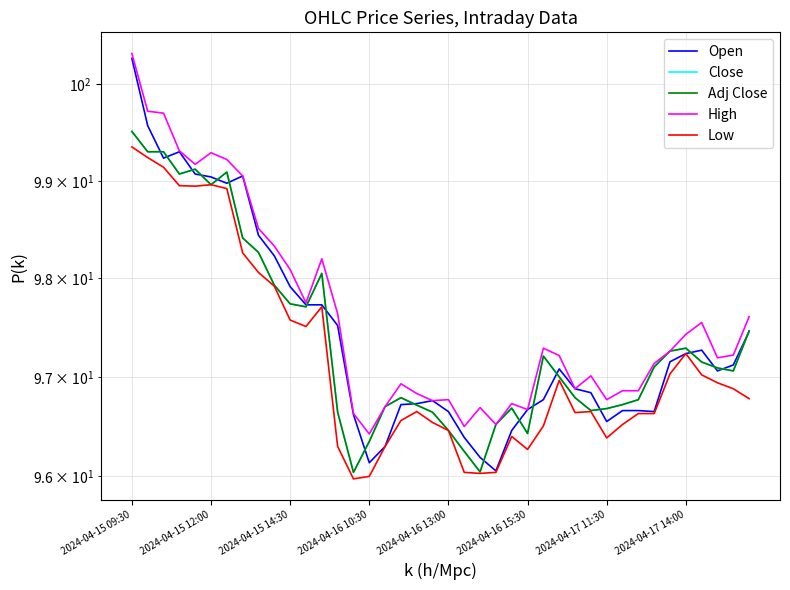

Where is Close nearest to the value 97?

27